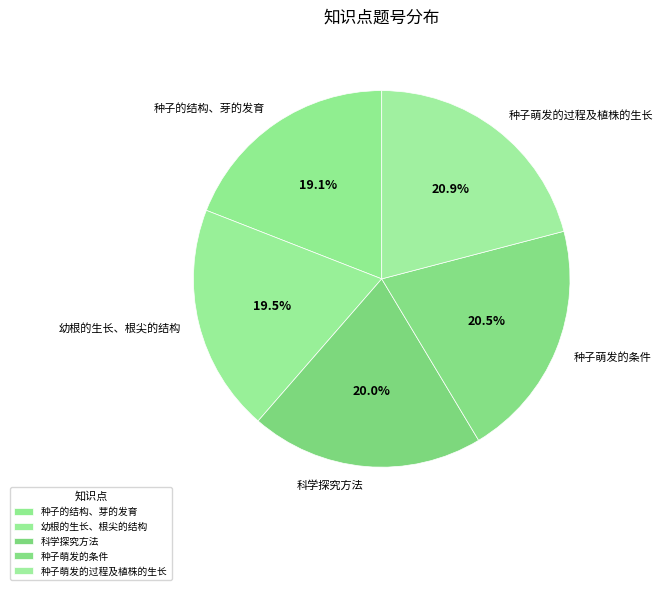

What percentage is the 科学探究方法 slice, to the nearest percent?

20%